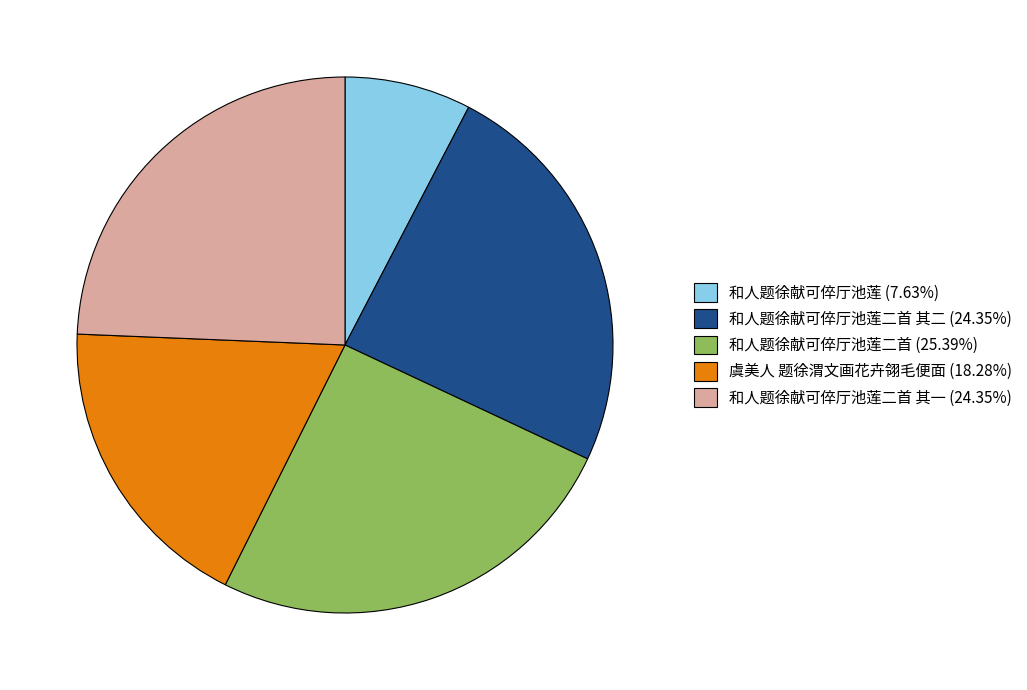

Is there any slice that represents more than half of the pie?

No